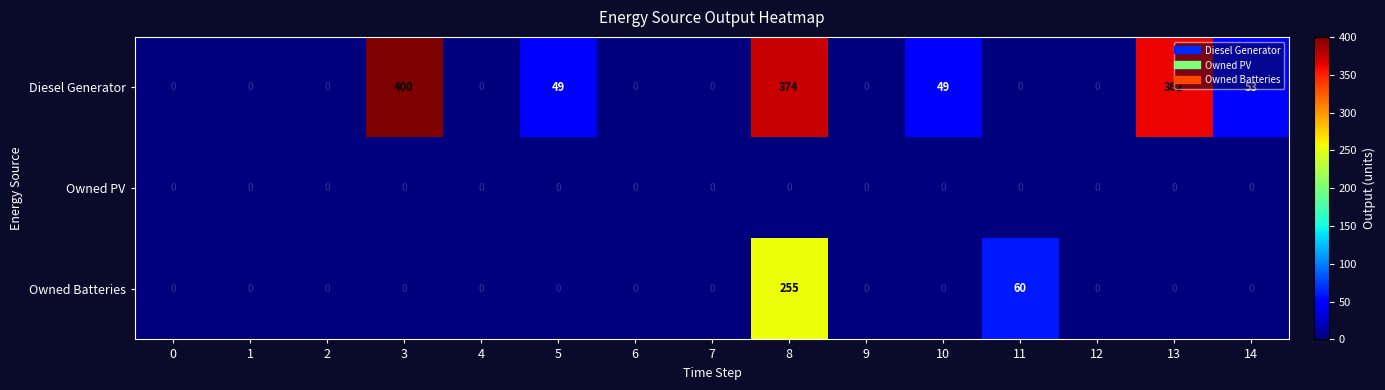

Rank the series by their maximum value, from highest to lowest.

Diesel Generator, Owned Batteries, Owned PV